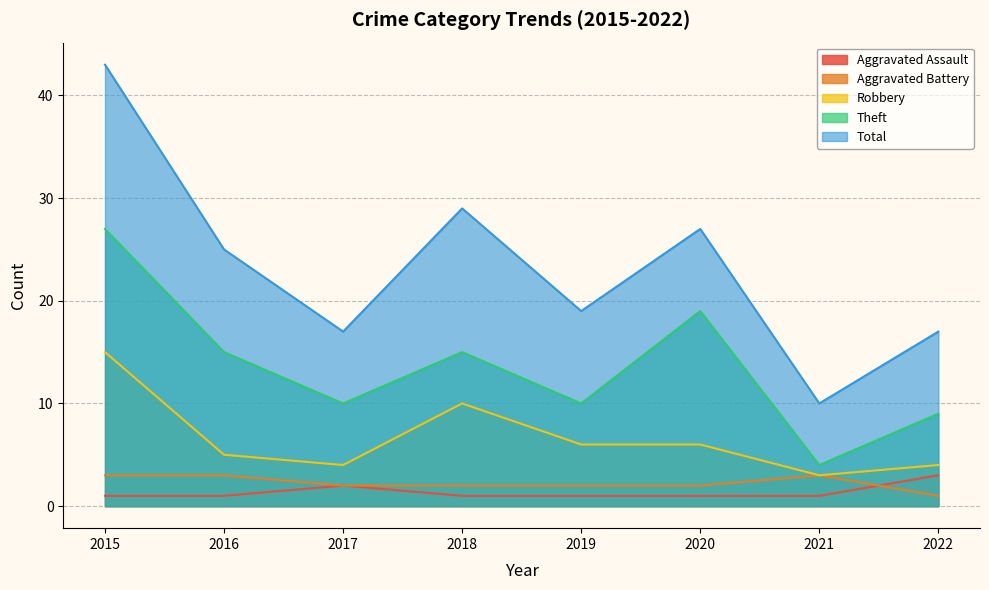

What is the difference between the Total values at 2021 and 2020?

17